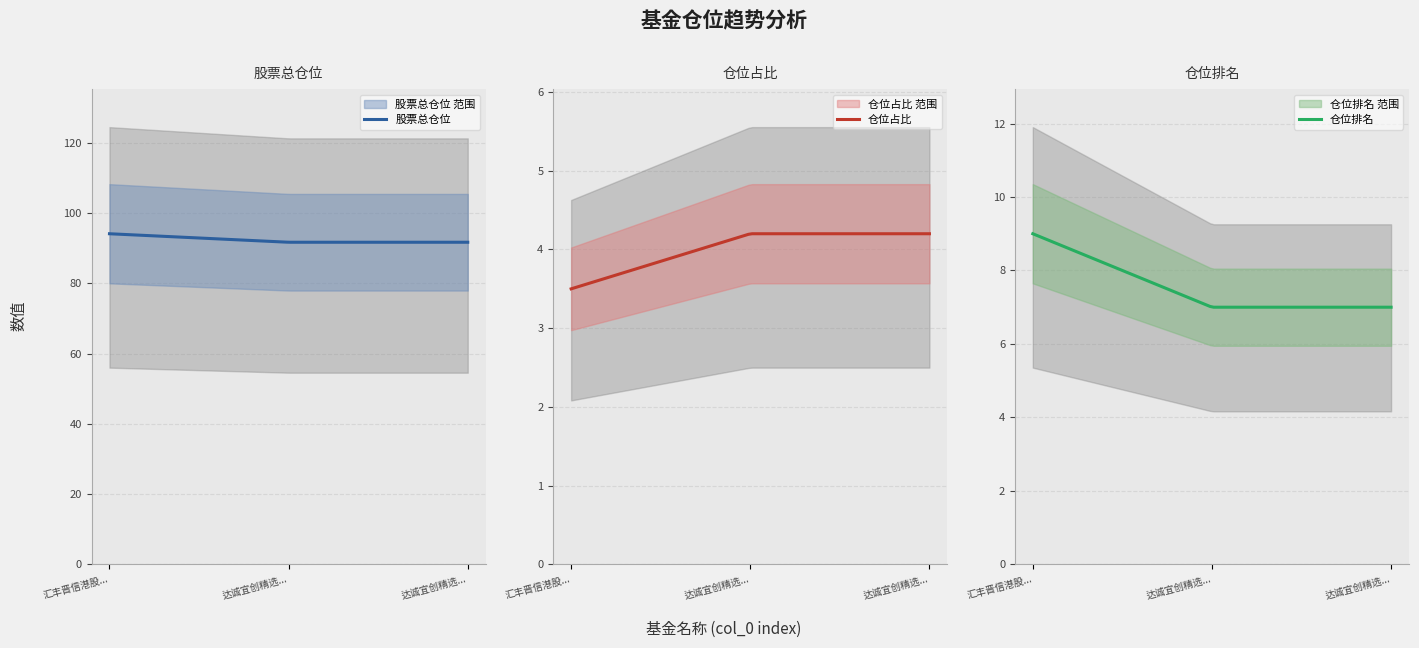

Rank the series by their maximum value, from highest to lowest.

股票总仓位, 仓位排名, 仓位占比